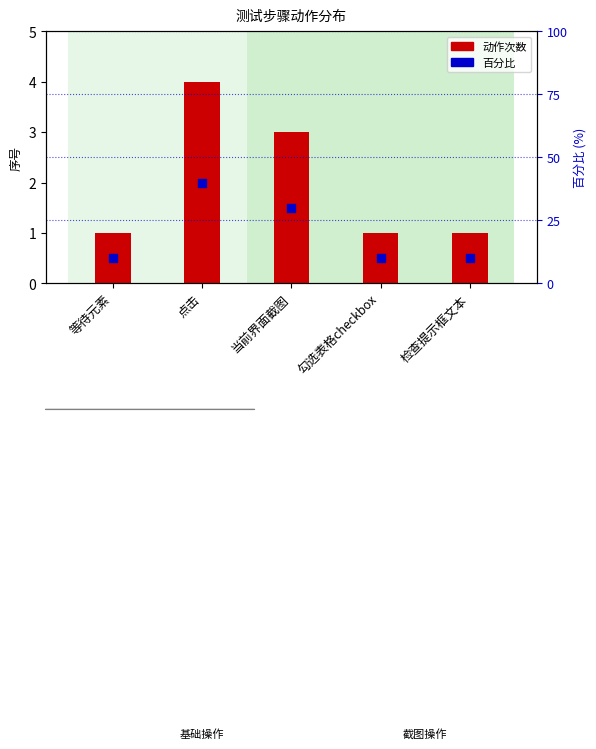

Which series contains the lowest Y value?

动作次数